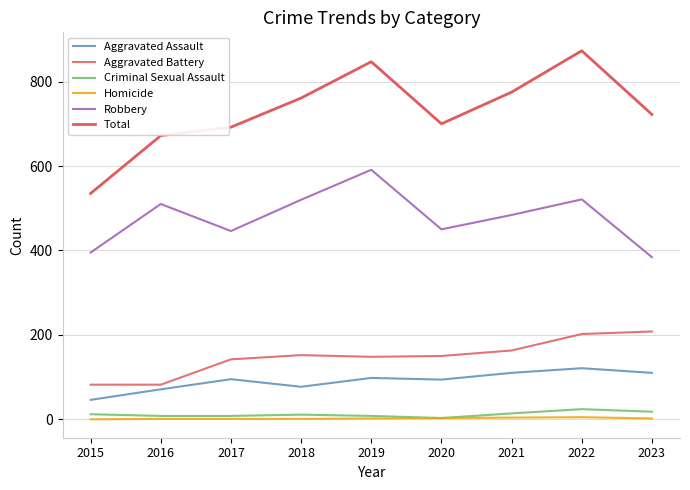

True or false: Aggravated Assault and Total cross at least once.

False